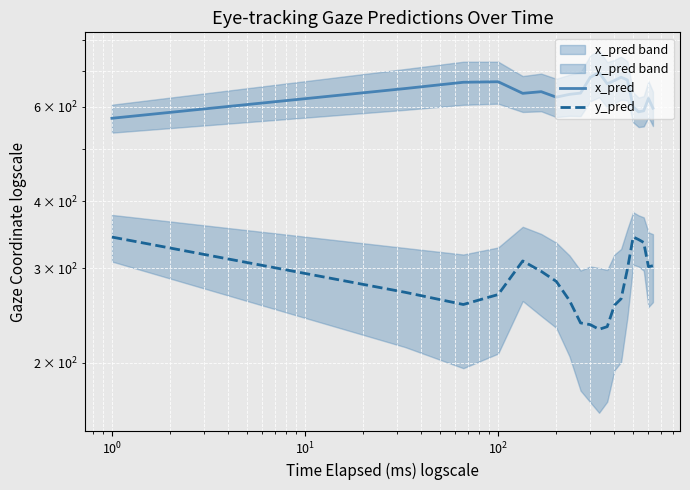

Rank the series by their average value, from lowest to highest.

y_pred, x_pred